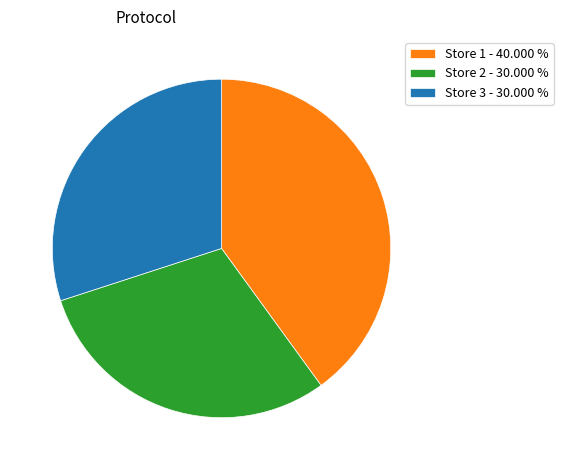

Is the sum of Store 3 - 30.000 % and Store 1 - 40.000 % greater than half?

Yes